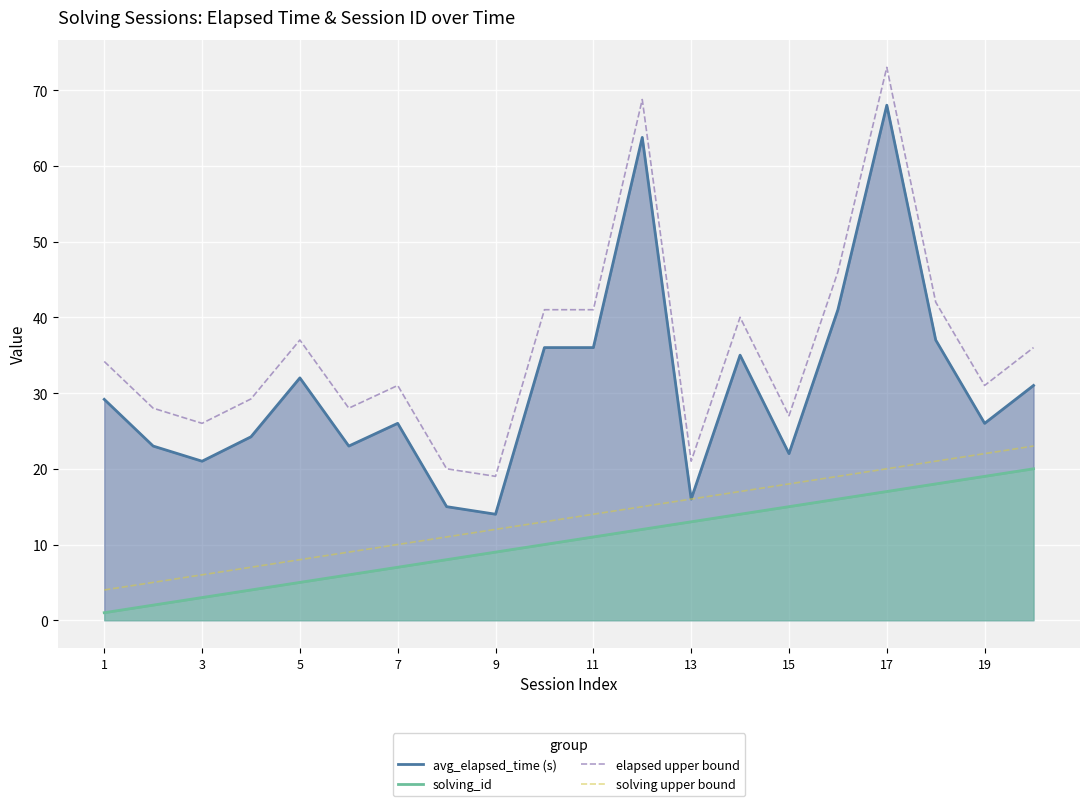

Count the number of categories in the chart.

20